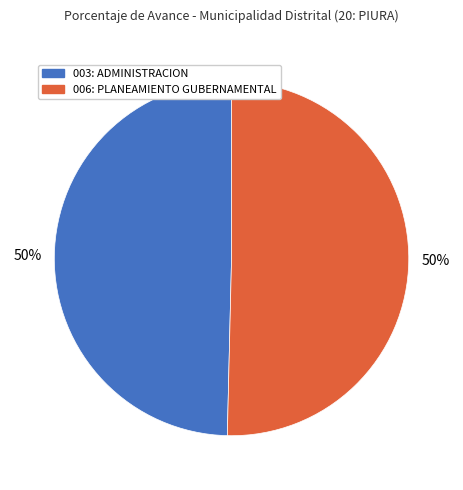

Is the sum of 006: PLANEAMIENTO GUBERNAMENTAL and 003: ADMINISTRACION greater than half?

Yes